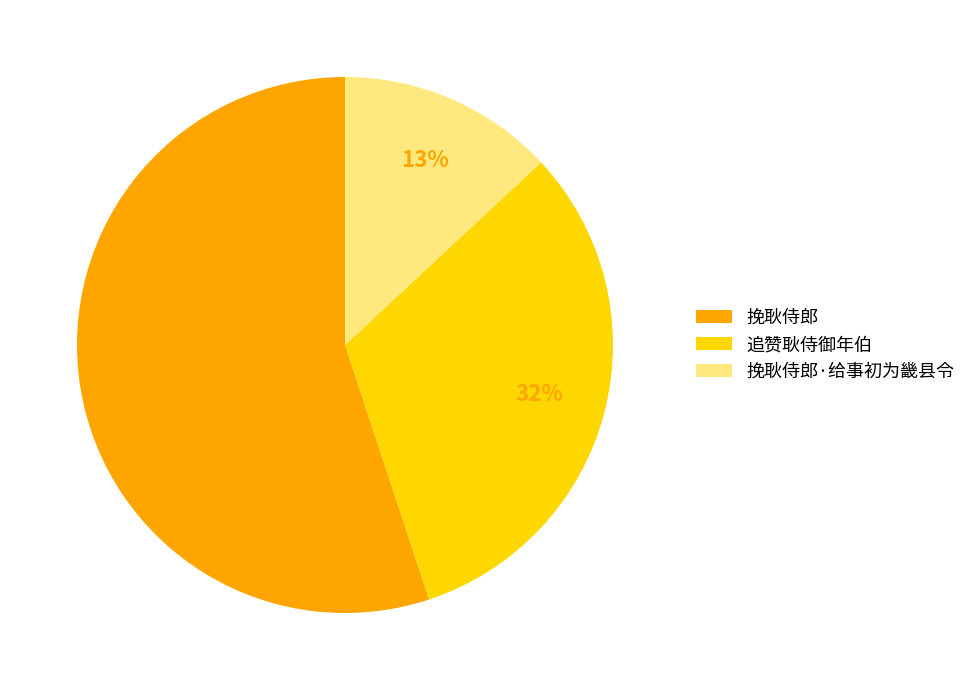

Do 追赞耿侍御年伯 and 挽耿侍郎·给事初为畿县令 together represent more than half of the pie?

No